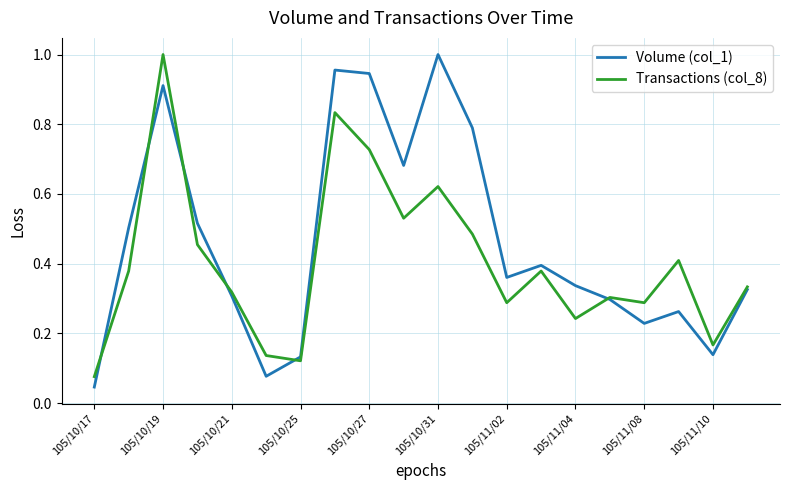

What are all the series names shown in the legend?

Volume (col_1), Transactions (col_8)